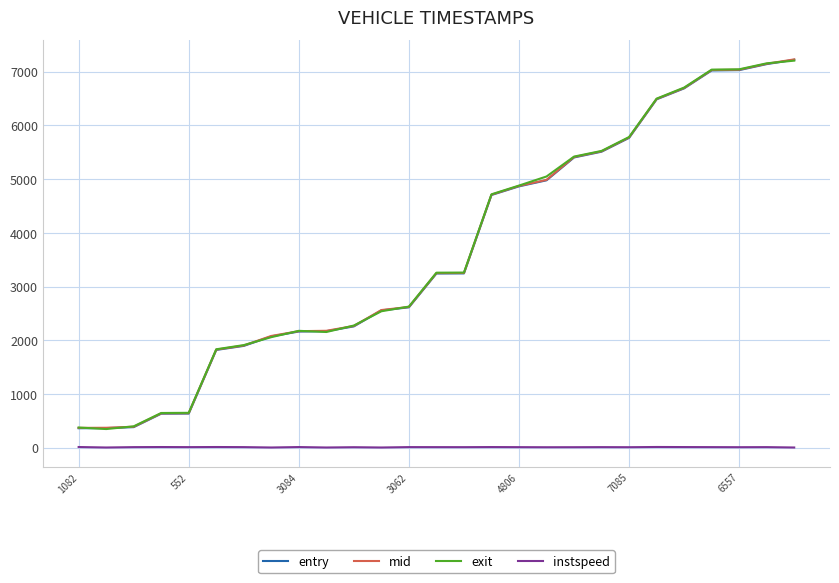

True or false: exit and instspeed cross at least once.

False